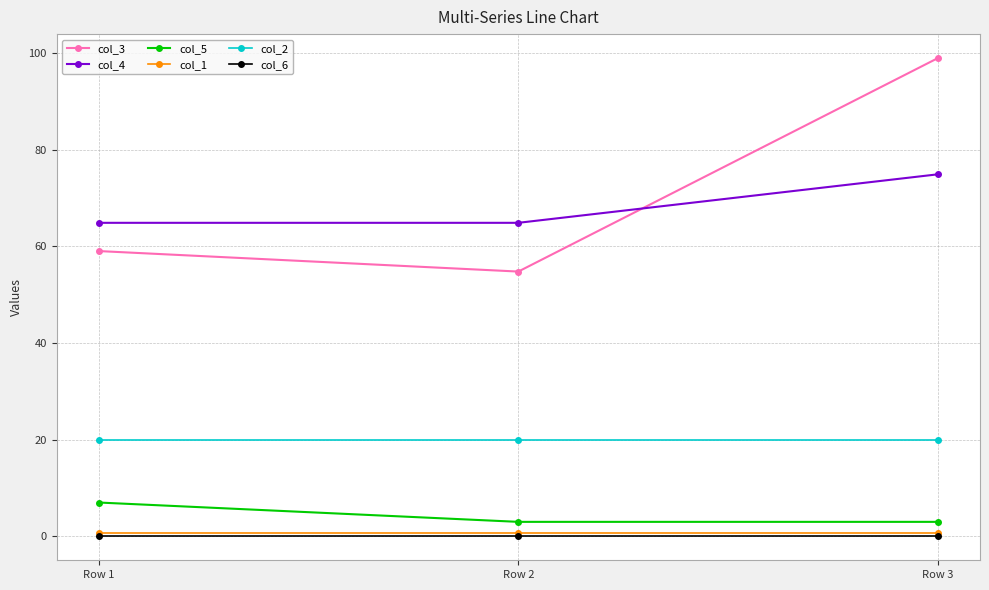

What is the difference between the highest and lowest values at Row 3?

98.9